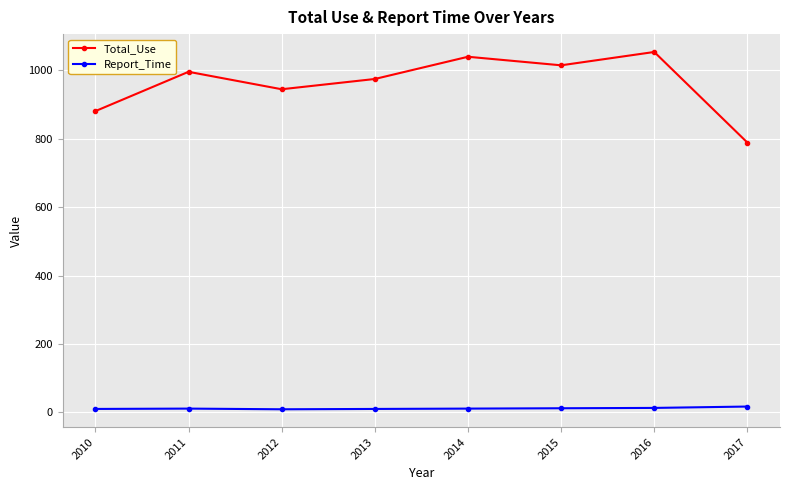

How many lines are shown in the chart?

2